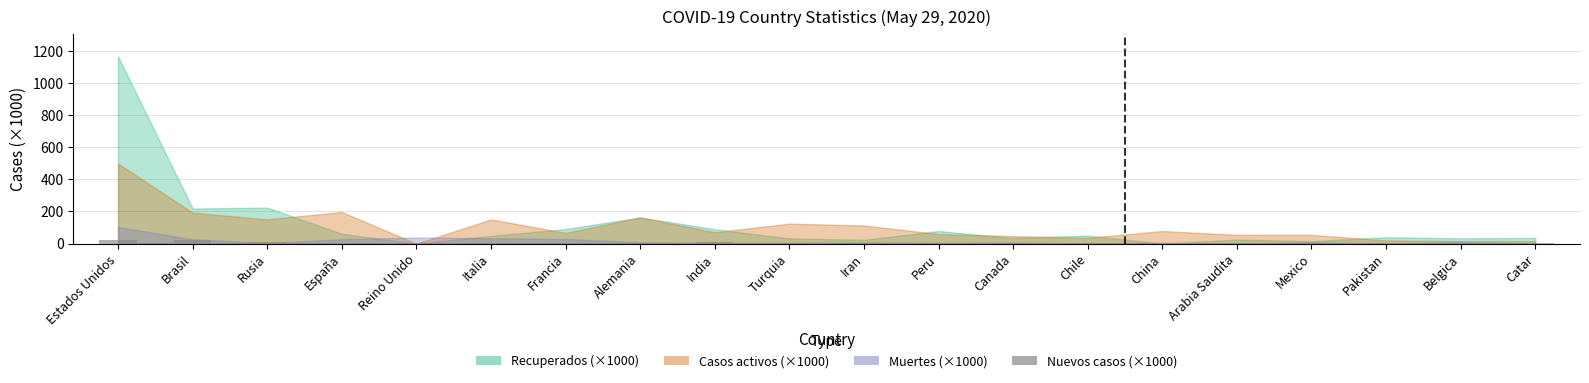

Is it true that the value at China is 0.0?

True